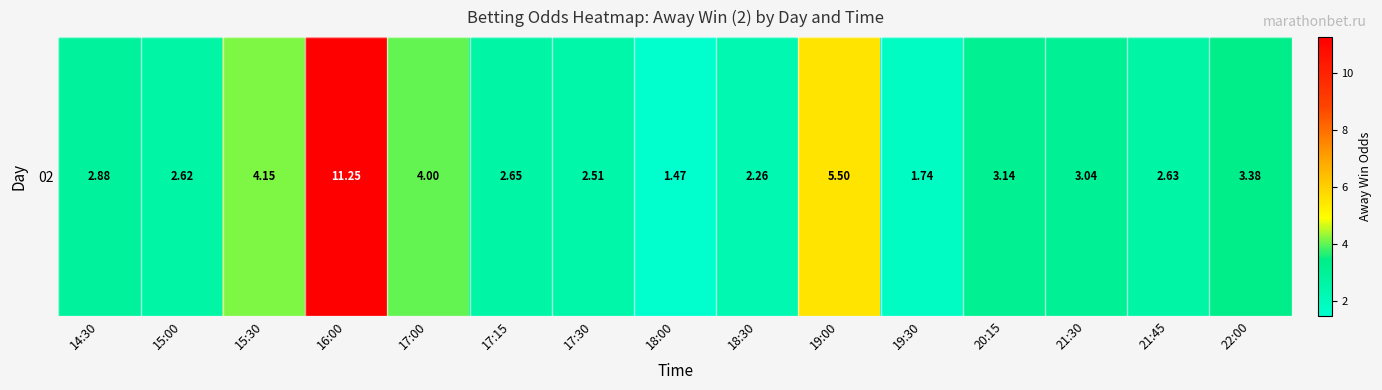

What is the minimum value shown in the chart?

1.5